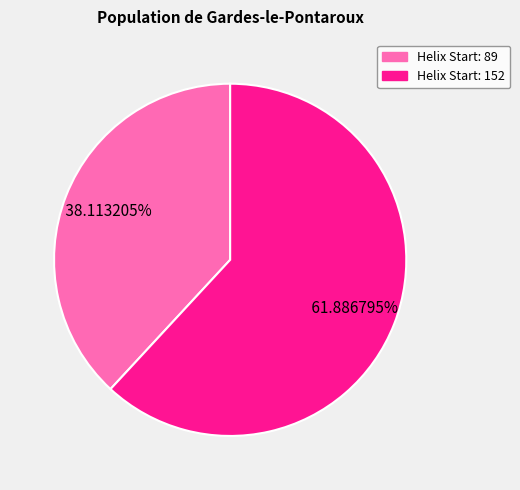

Is there a majority slice in this chart?

Yes